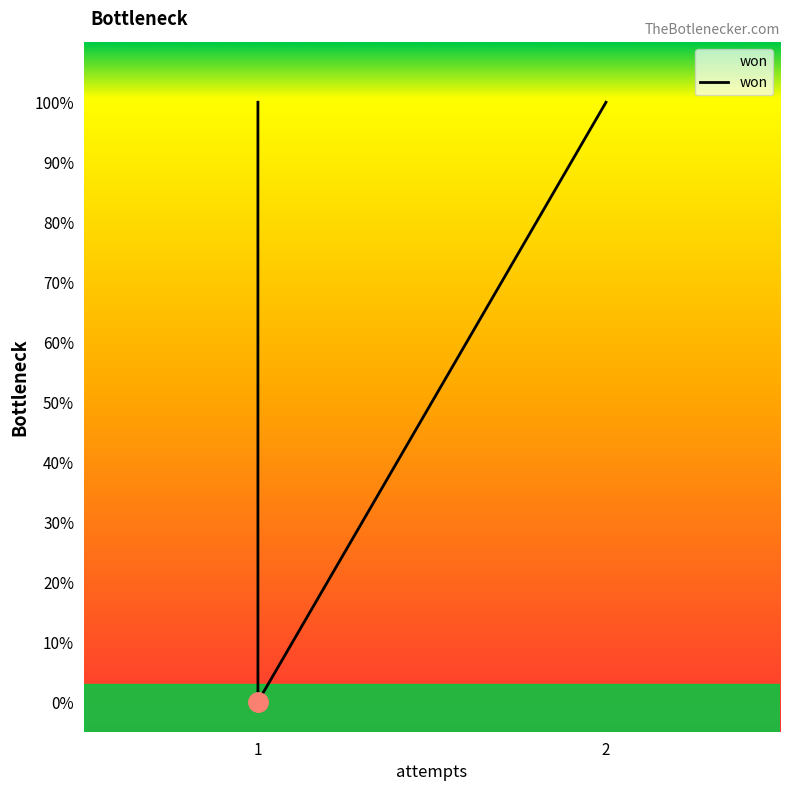

What is the greatest value displayed?

1